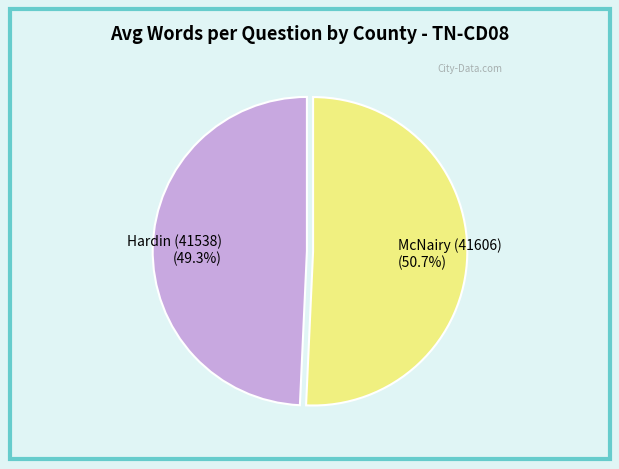

What portion of the pie excludes McNairy (41606)?

49.3%